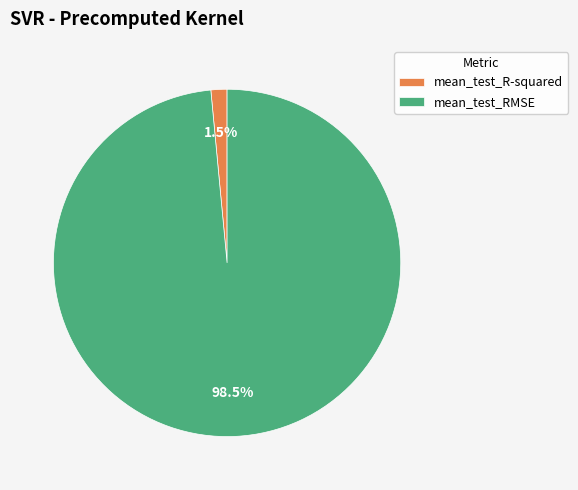

Which has a higher value, mean_test_R-squared or mean_test_RMSE?

mean_test_RMSE